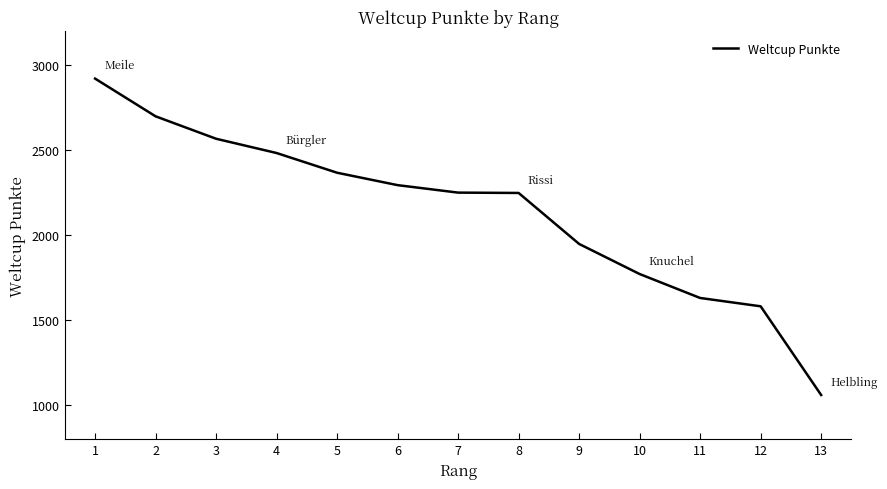

What is the approximate value at 8, to the nearest 50?

2250